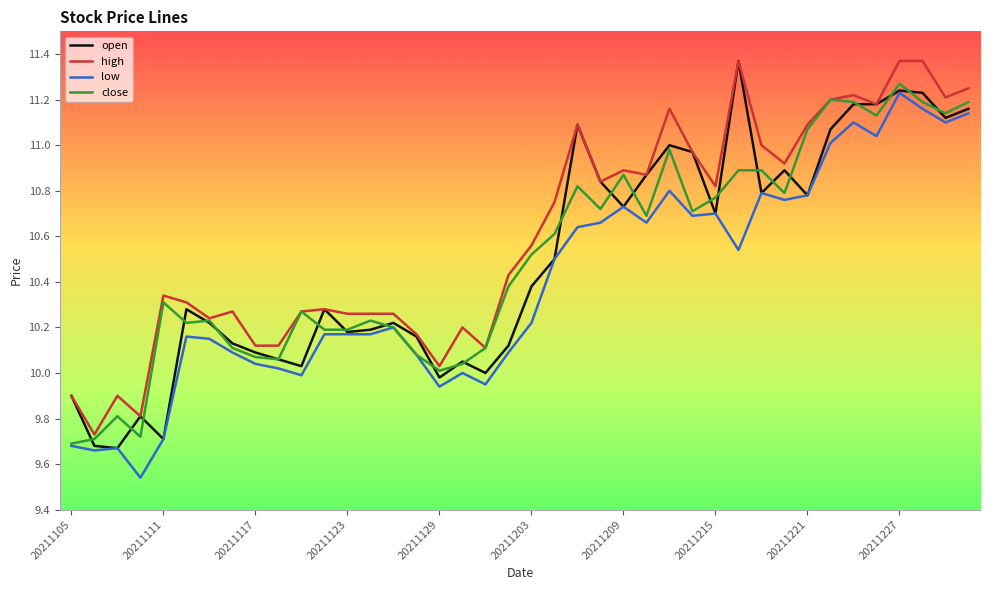

Which series has the largest total across all categories?

high